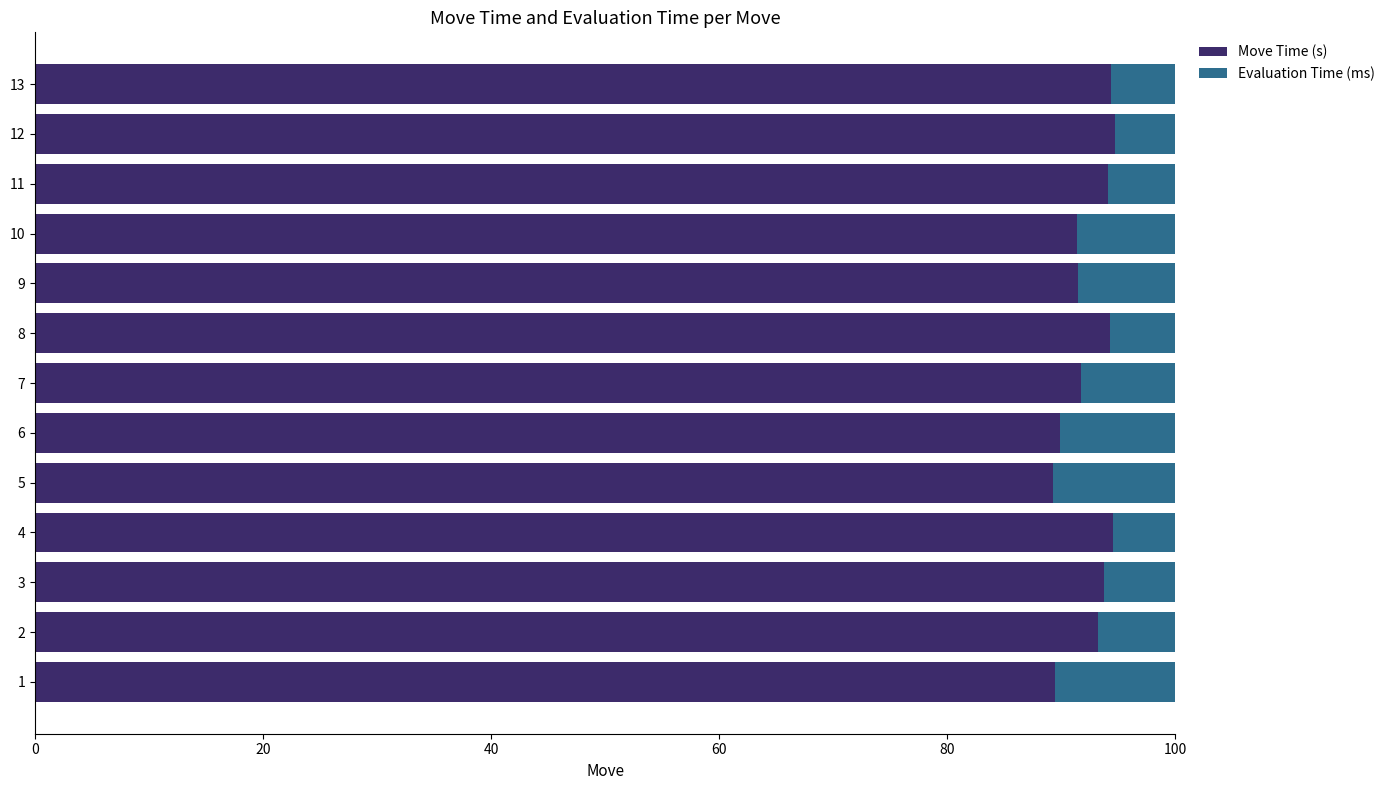

What is the sum of the Move Time (s) values at 13 and 9?

185.8